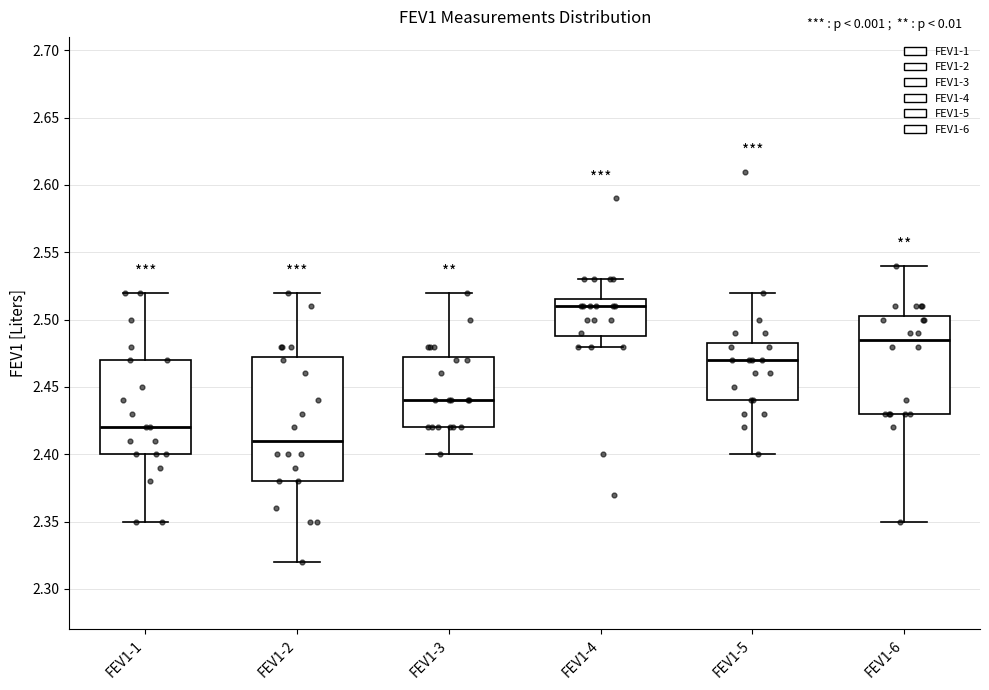

Where is the lower edge of the box for FEV1-4 on the y-axis? The values are not printed on the chart, so give them approximately, as read against the axis.

2.490